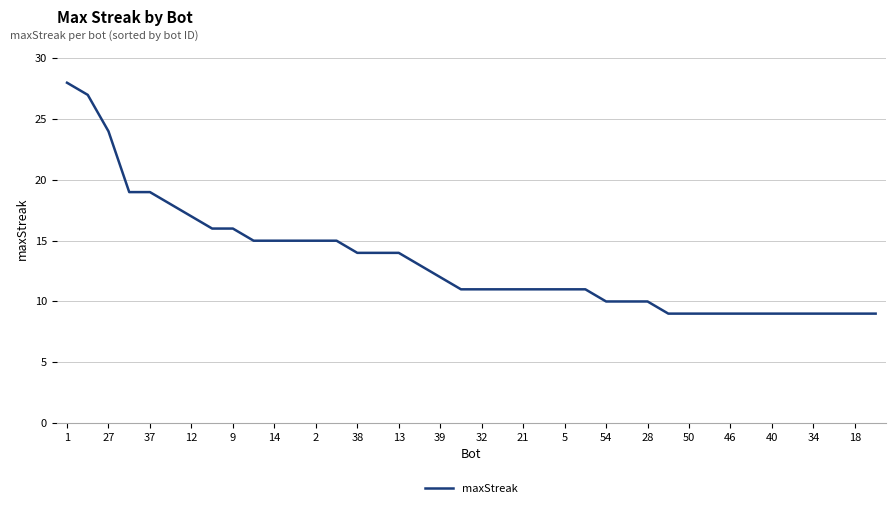

What is the sum of all values?

532